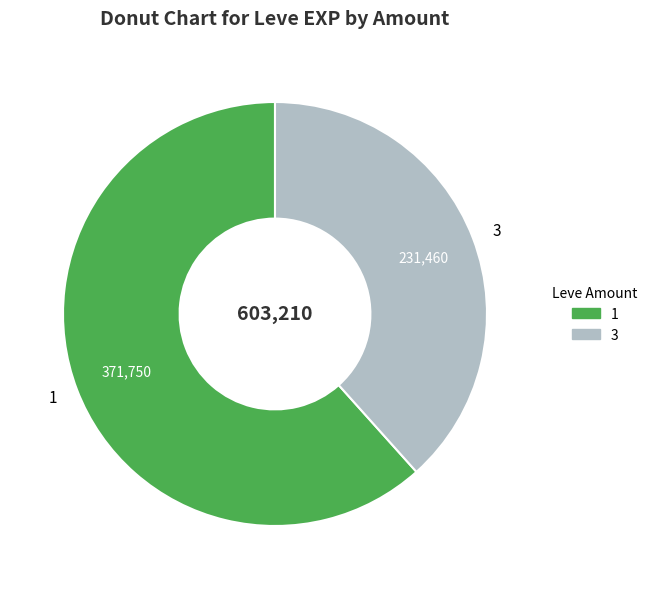

True or false: 1 accounts for 72% of the total.

False